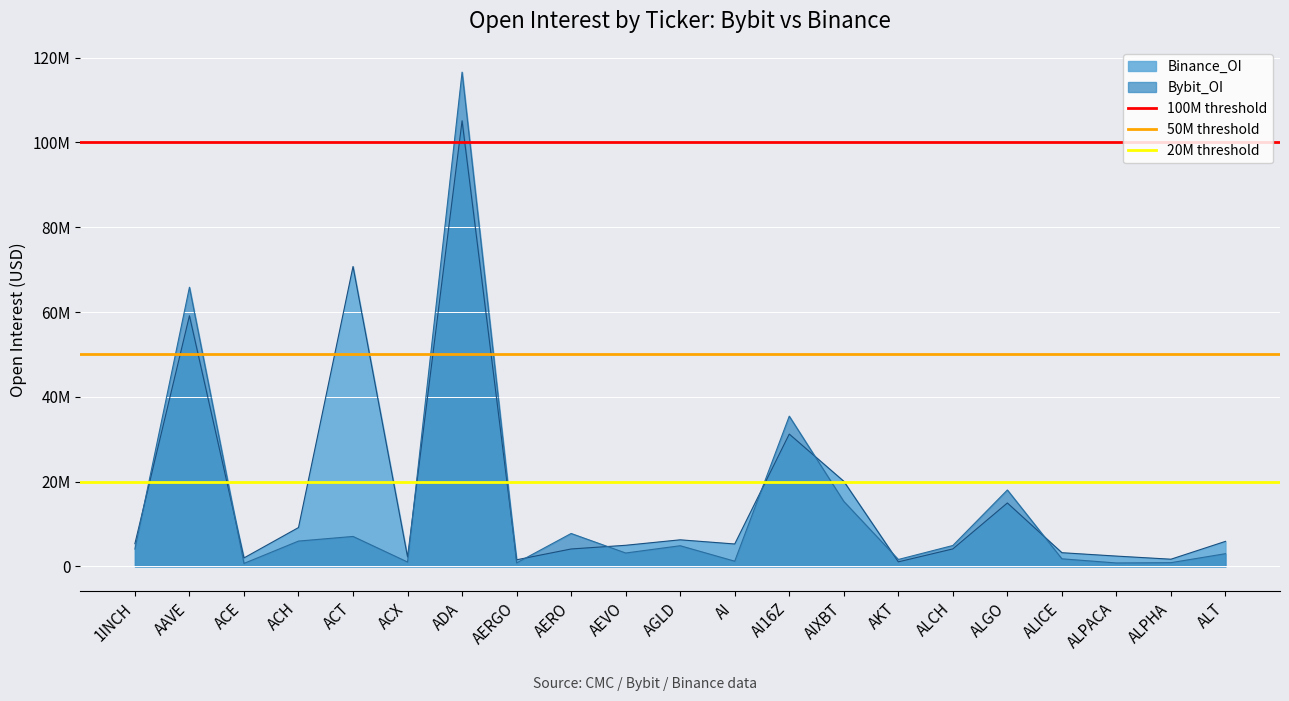

Which series changed the most between 1INCH and AAVE?

100M threshold